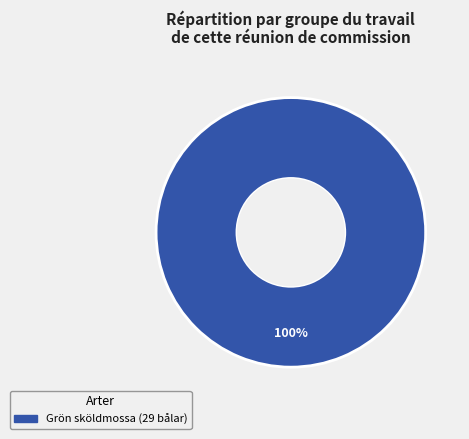

Is there a majority slice in this chart?

Yes